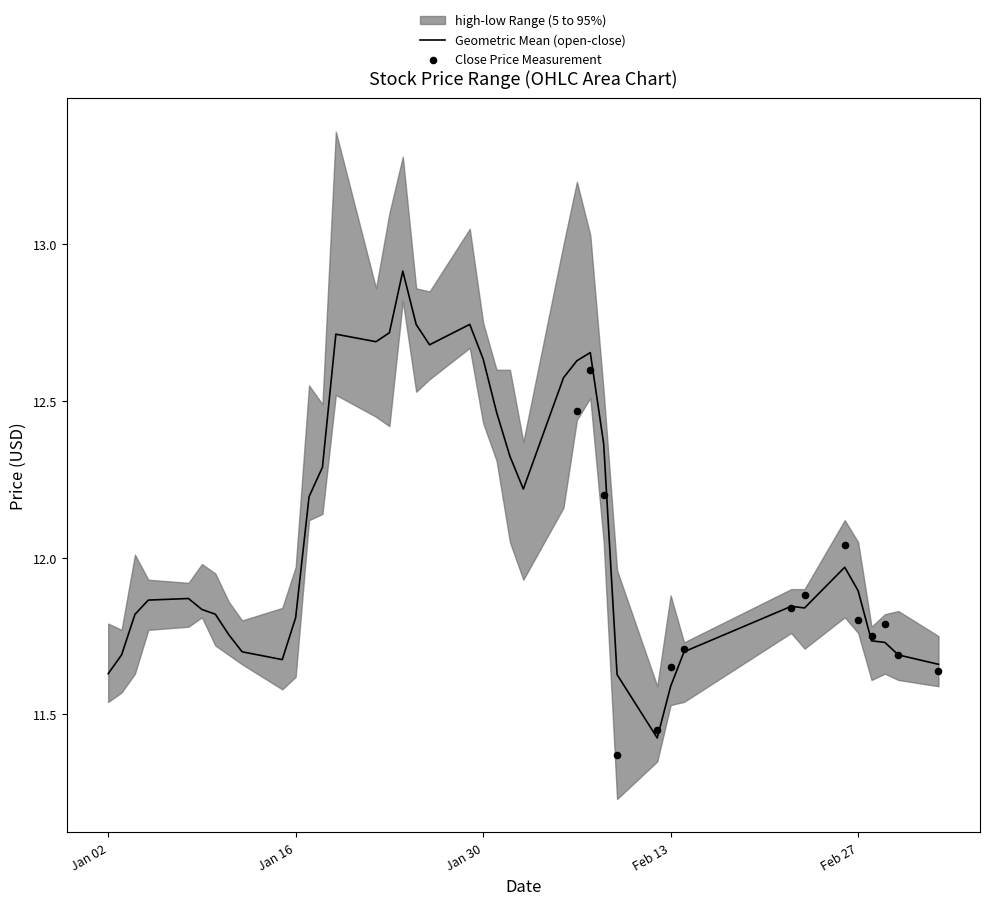

What is the maximum value for Geometric Mean (open-close)?

12.9